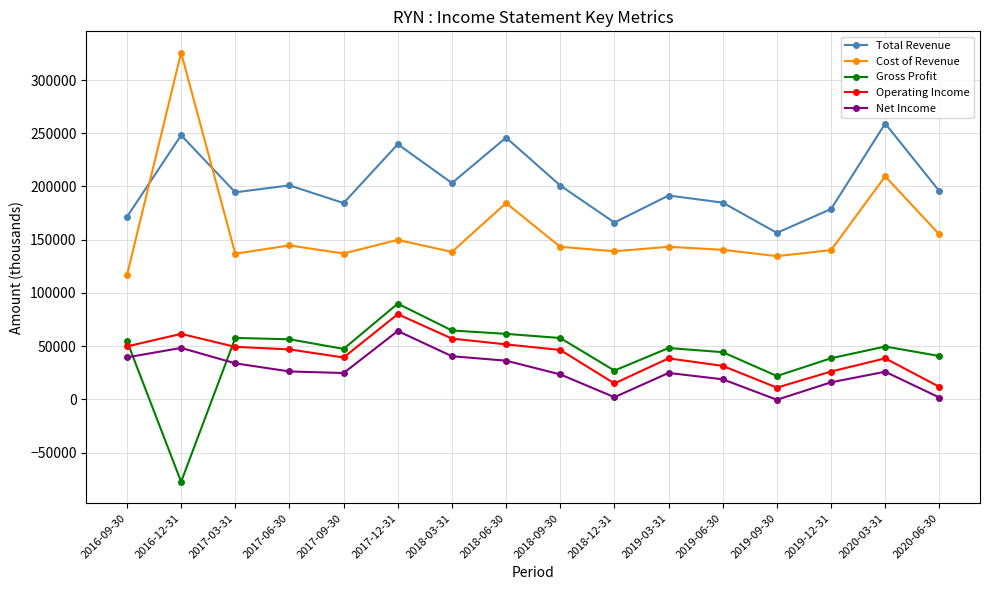

What is the spread (max minus min) of values at 2017-12-31?

175500